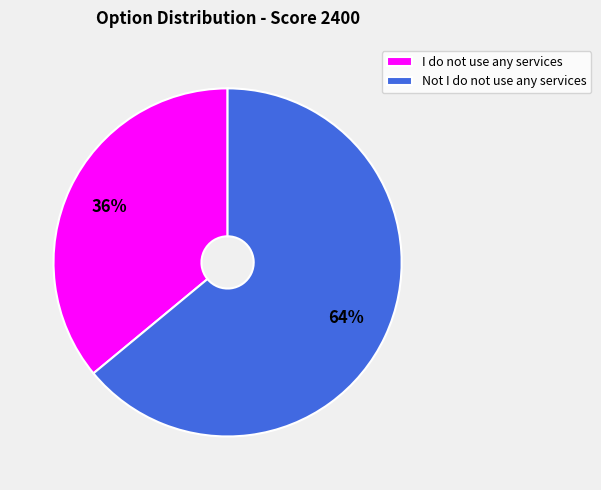

Rank the categories by value from lowest to highest.

I do not use any services, Not I do not use any services